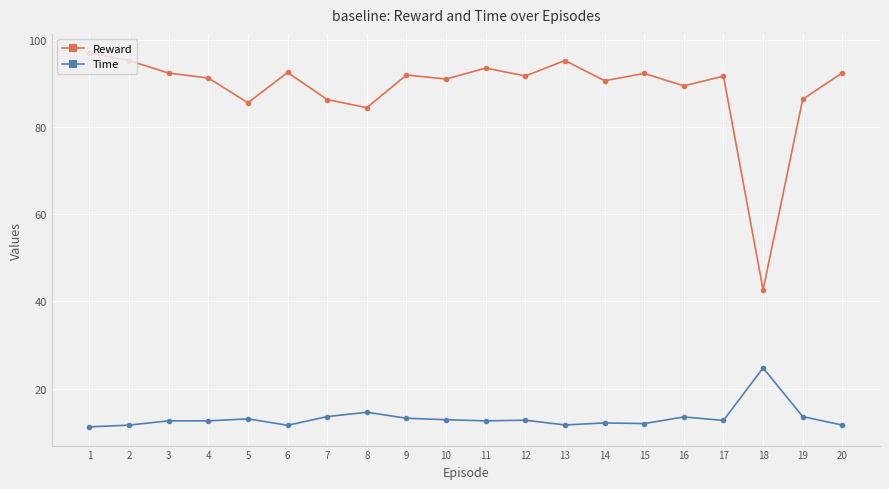

At how many categories does at least one series exceed 96?

1